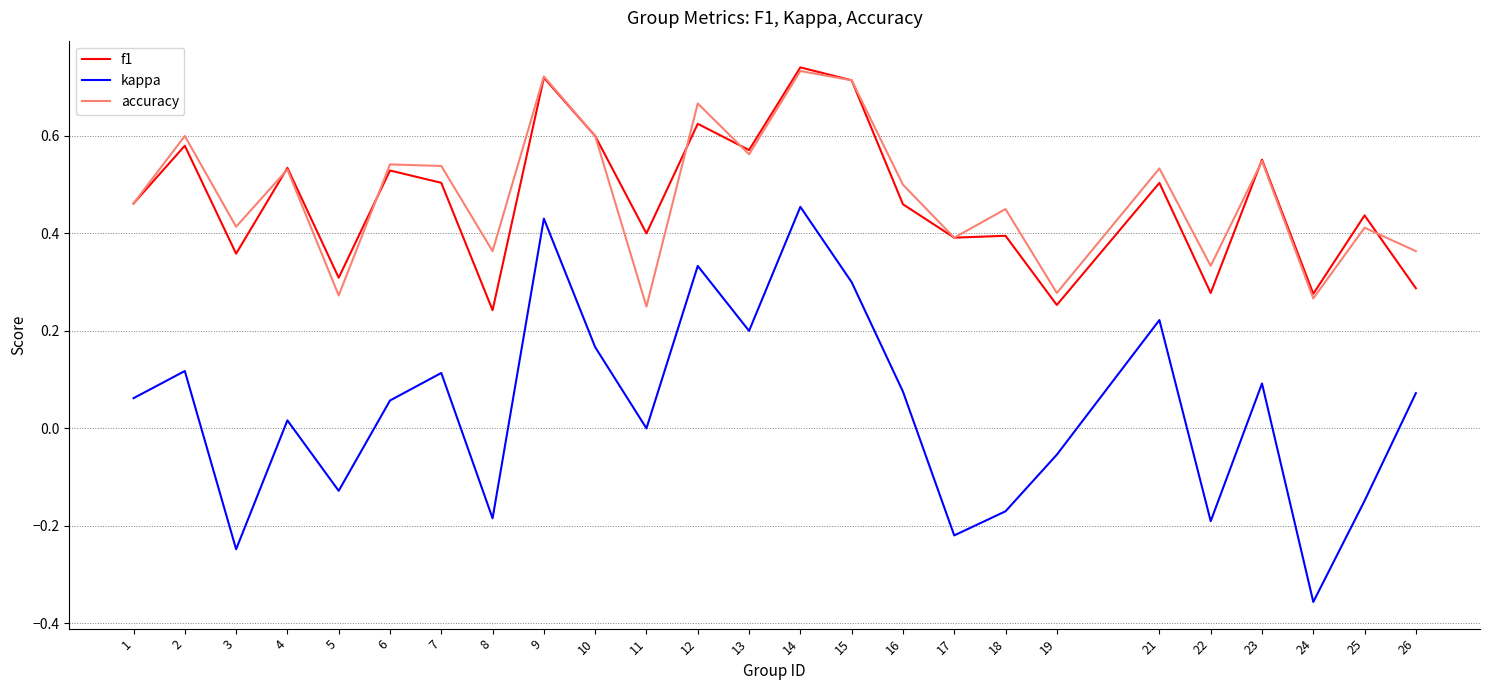

Is the value of f1 at 19 greater than the value of kappa at 9?

No